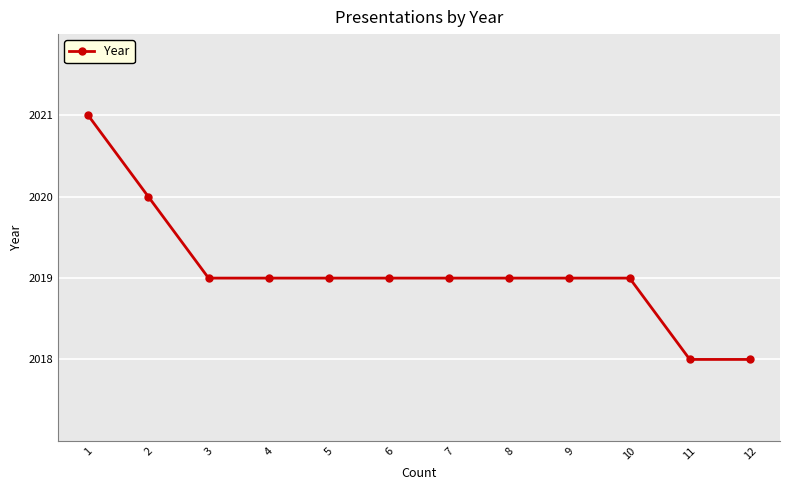

What is the value of the 7th point from the left?

2019